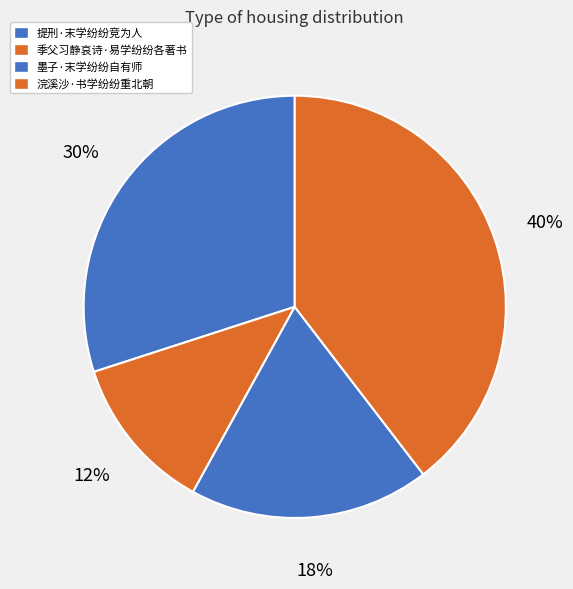

What percentage is the 季父习静哀诗·易学纷纷各著书 slice, to the nearest percent?

12%